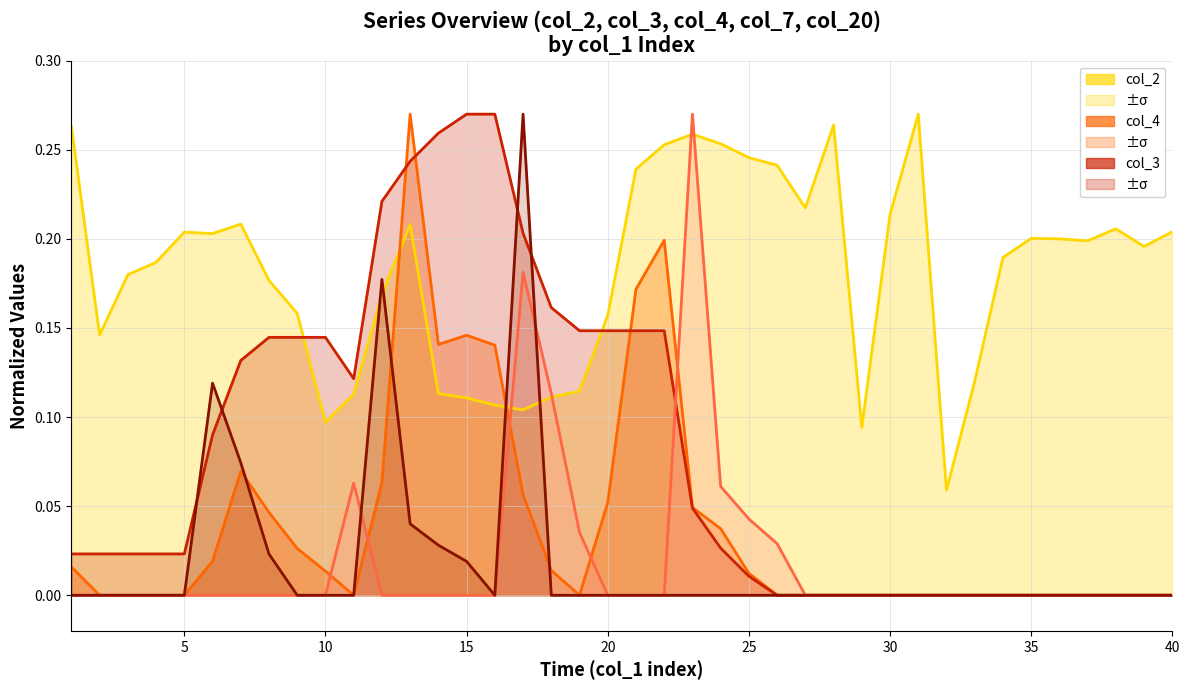

Read the col_2 value at 15.

0.1